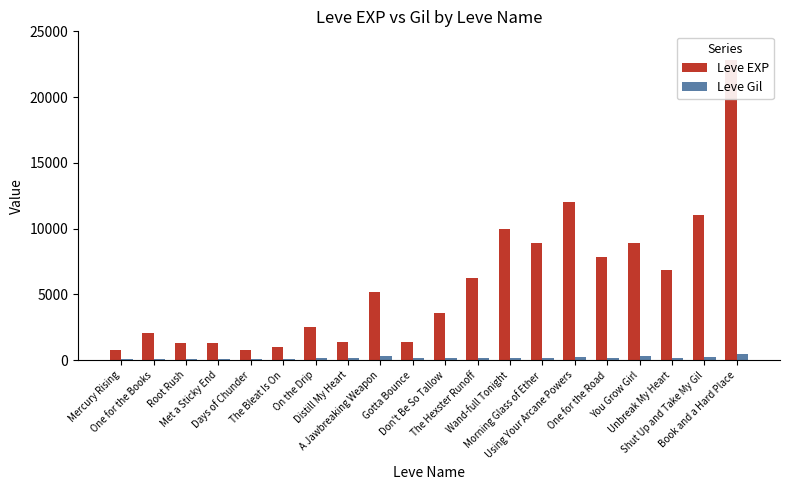

What is the maximum value for Leve EXP?

22790